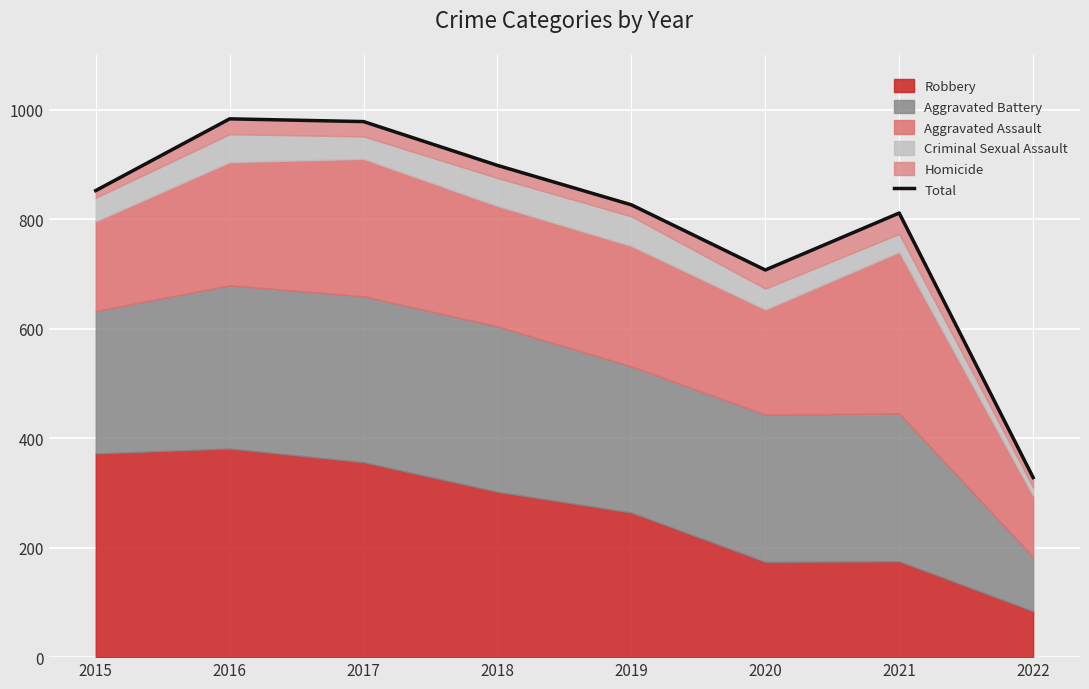

How many interior local valleys (lower than both neighbors) does the data have?

1